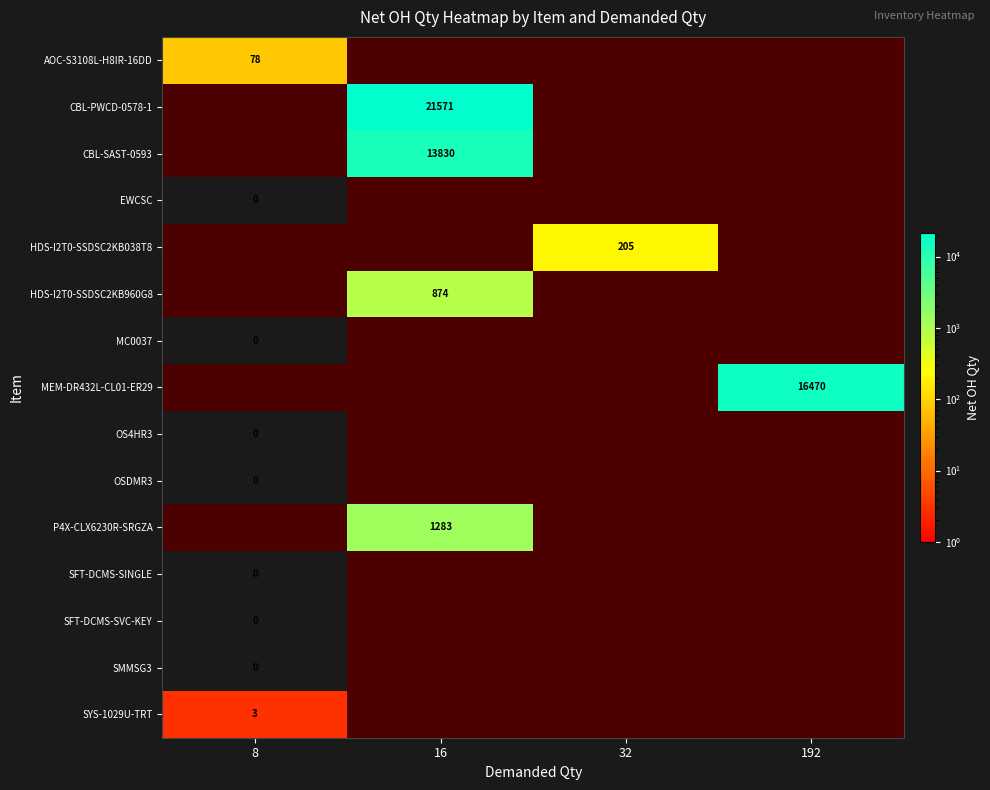

How many distinct data groups are displayed?

15